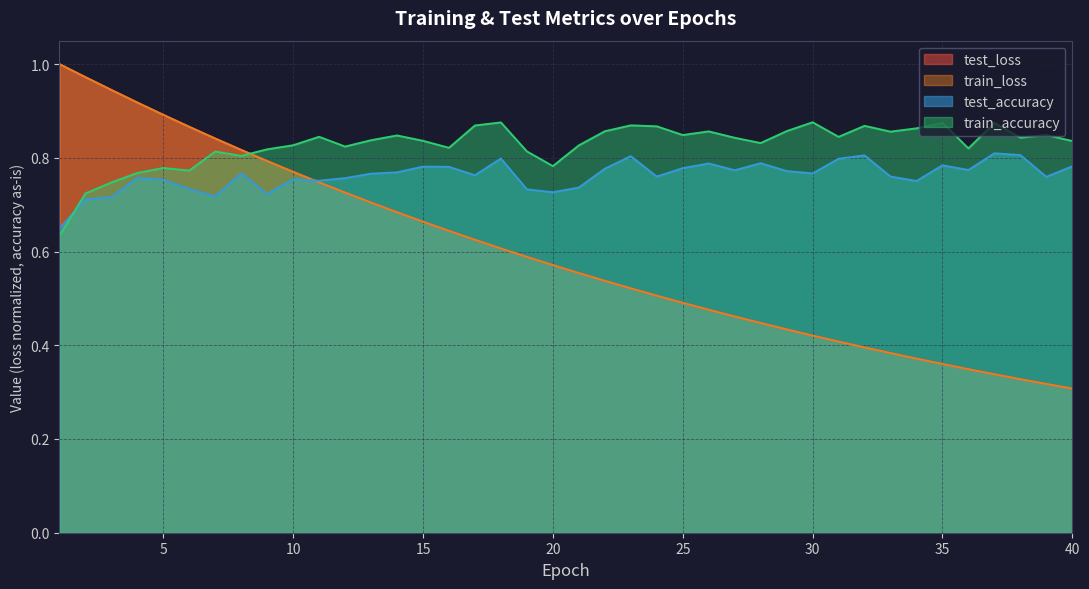

Which category has the highest value across all series?

1